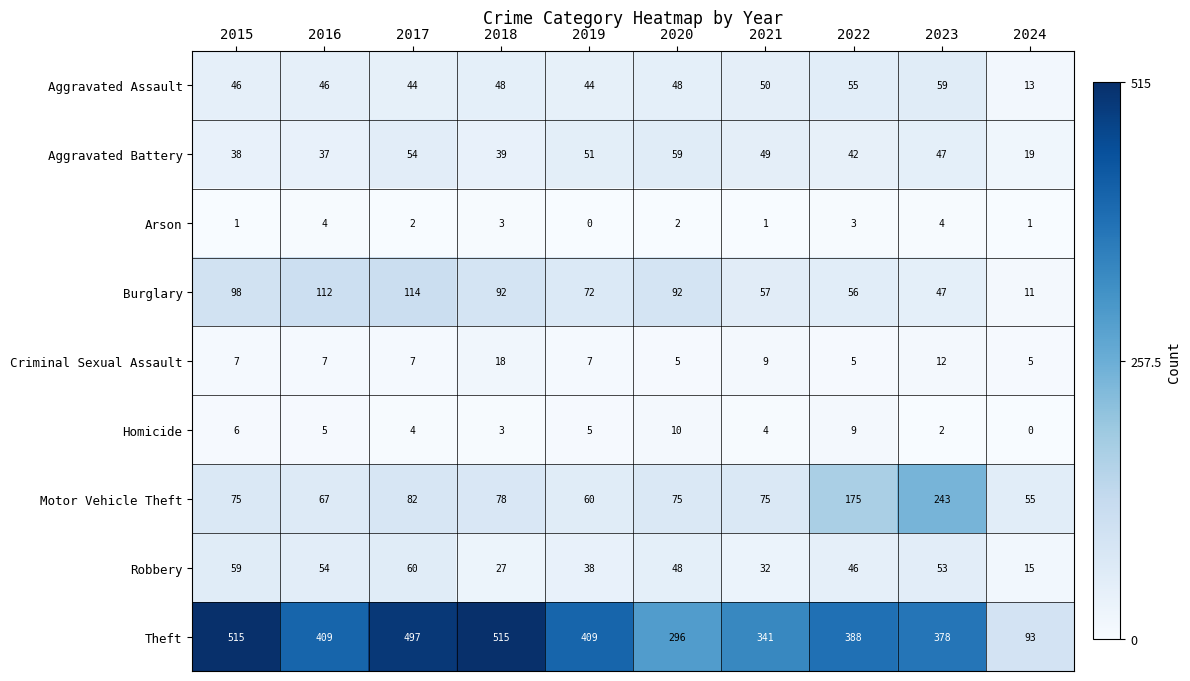

Is it true that Aggravated Battery equals 23 at 2022?

False